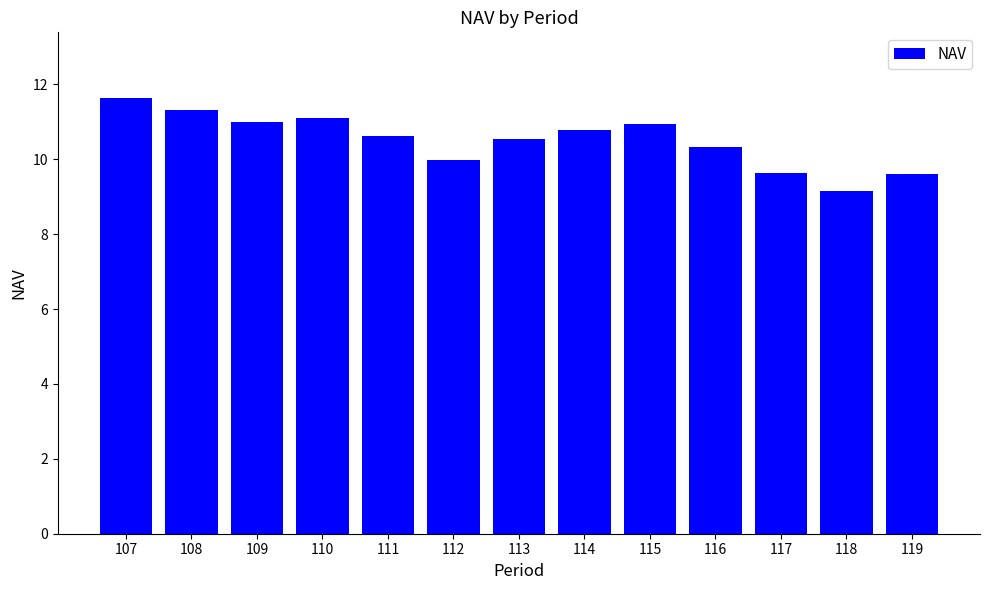

How many distinct data groups are displayed?

1